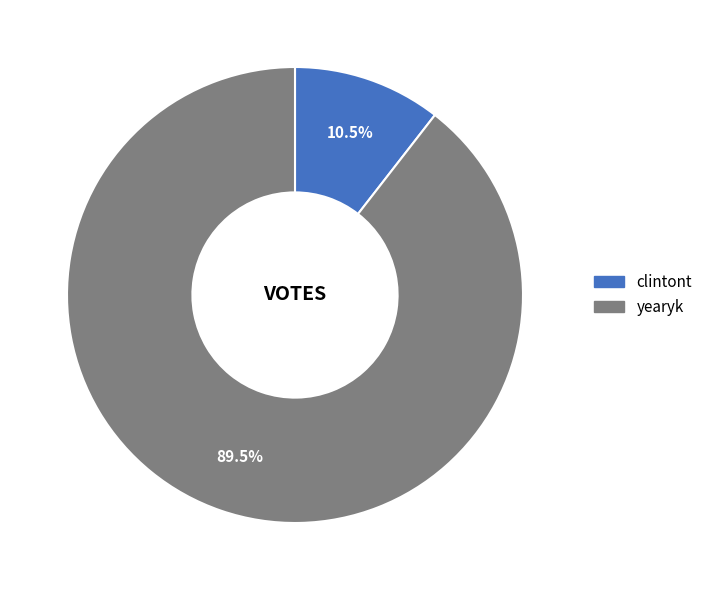

Do yearyk and clintont together represent more than half of the pie?

Yes